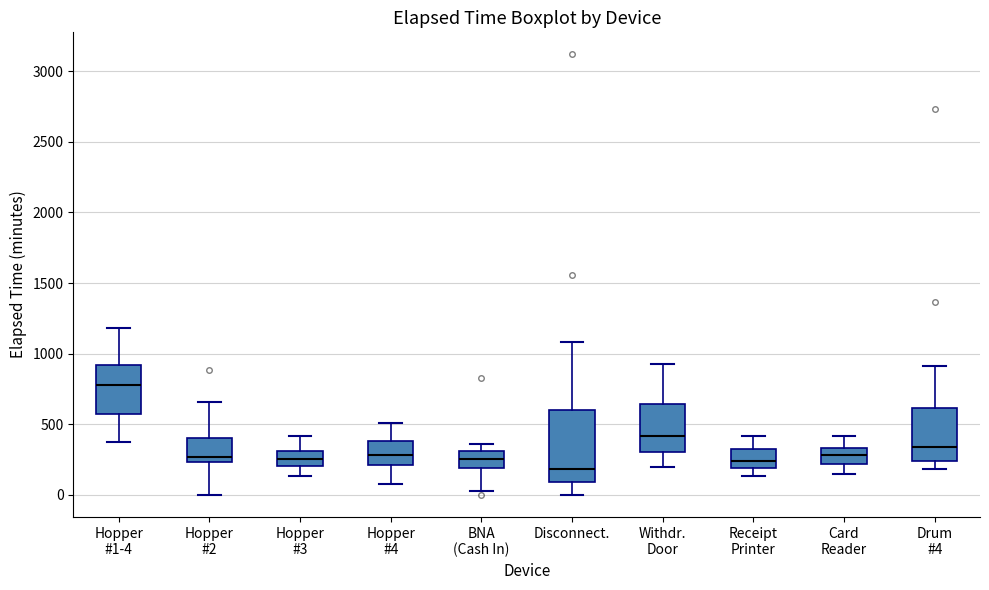

Where is the upper edge of the box for Hopper #2 on the y-axis? The values are not printed on the chart, so give them approximately, as read against the axis.

400